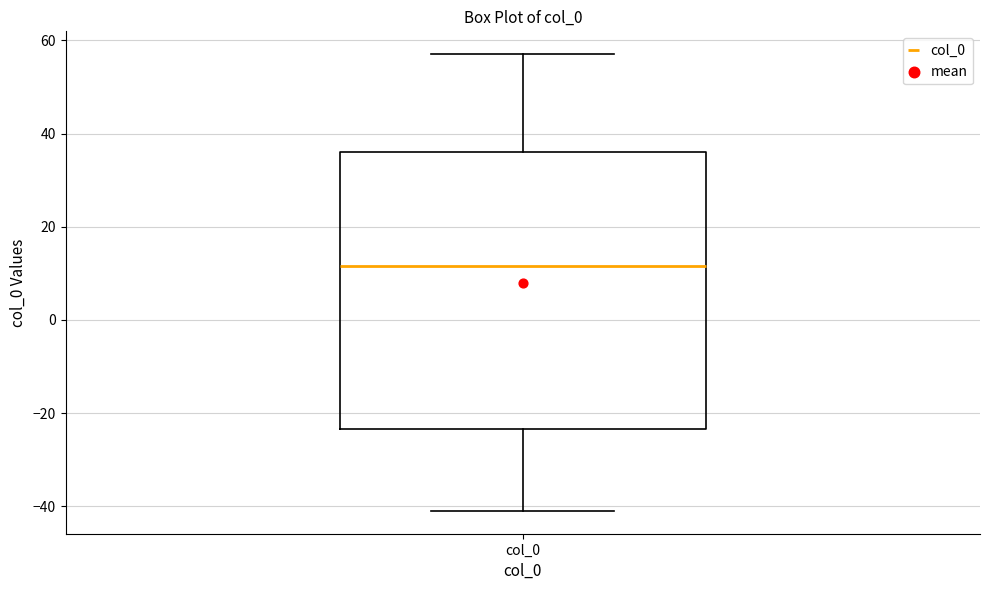

Read this box plot against the y-axis: the position of the median line, the range covered by the box, and the ends of both whiskers. The values are not printed on the chart, so give them approximately, as read against the axis.

median 12, box -24 to 36, whiskers -42 to 58